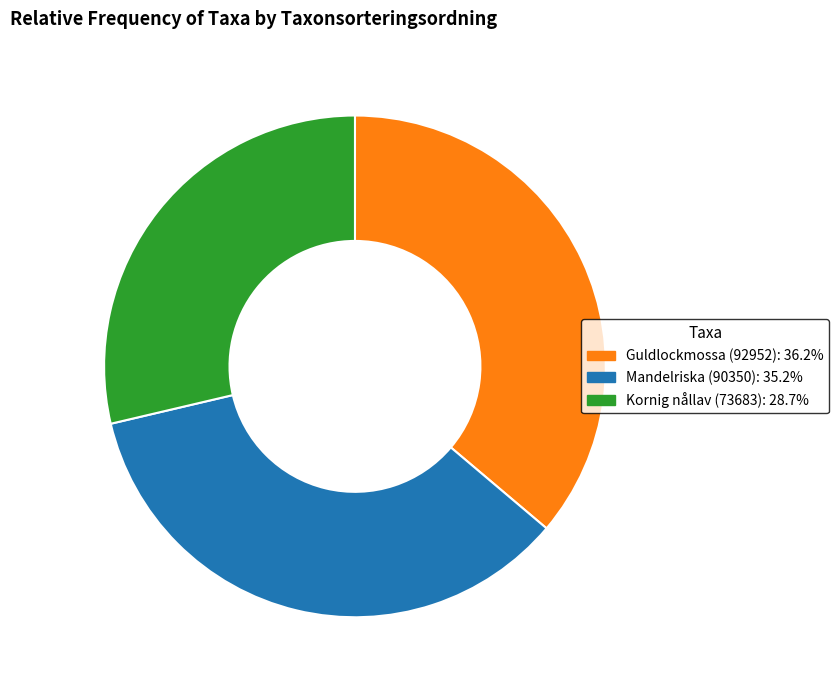

Does Guldlockmossa (92952): 36.2% represent more than half of the total?

No